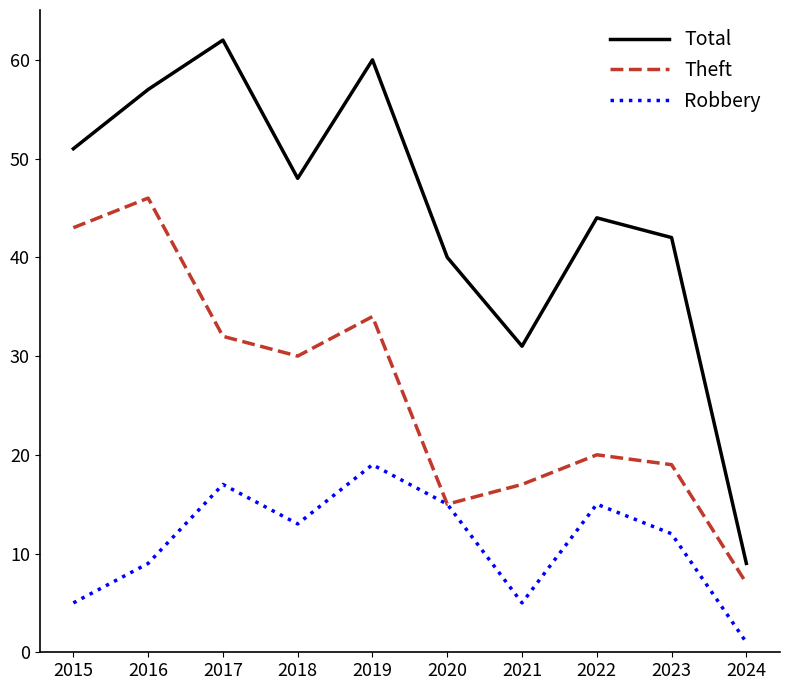

What is the spread (max minus min) of values at 2020?

25